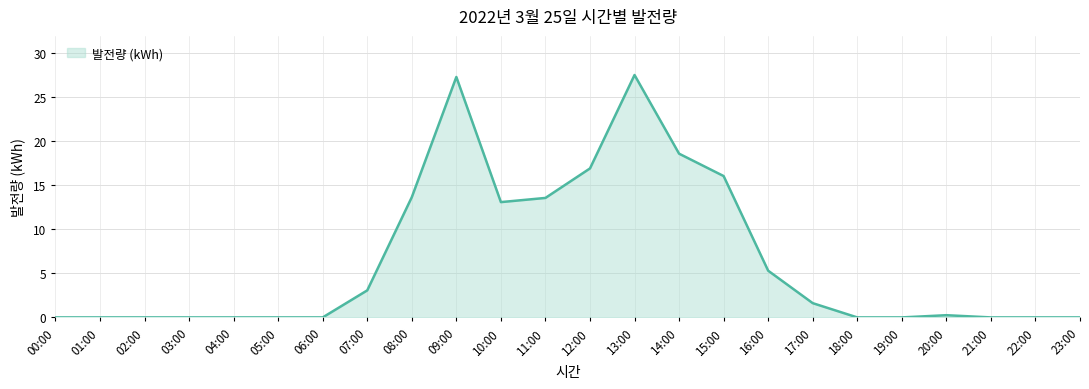

Does the chart have visible grid lines?

Yes